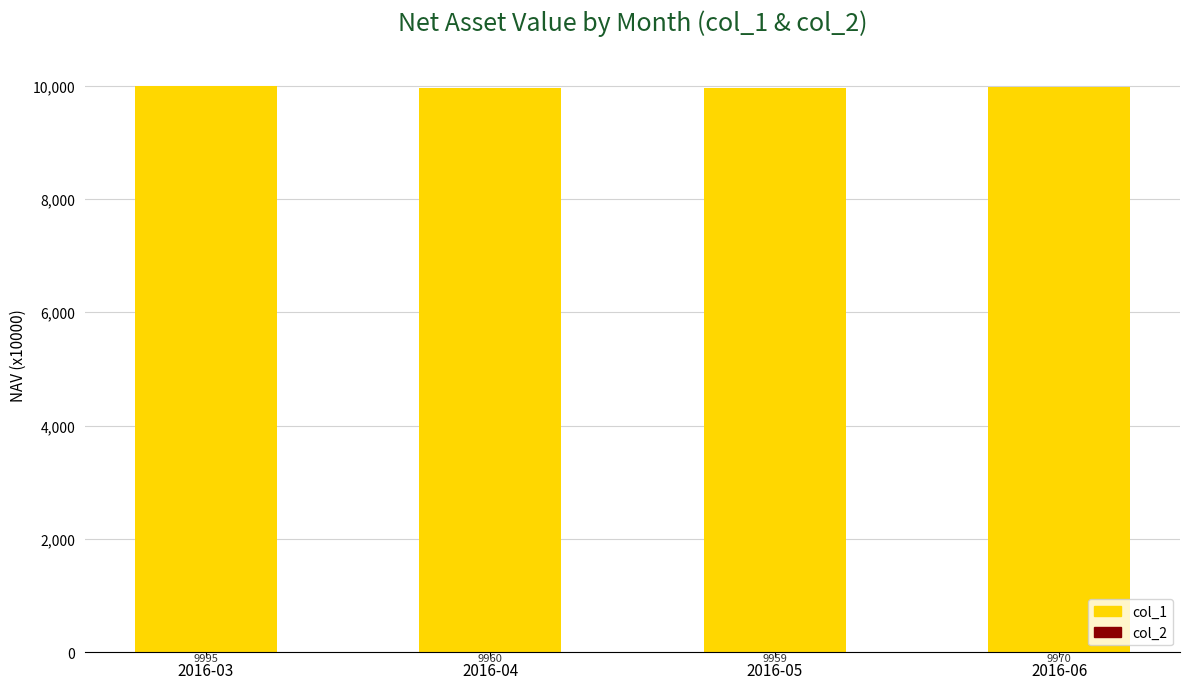

What is the highest value of the col_1 series?

9995